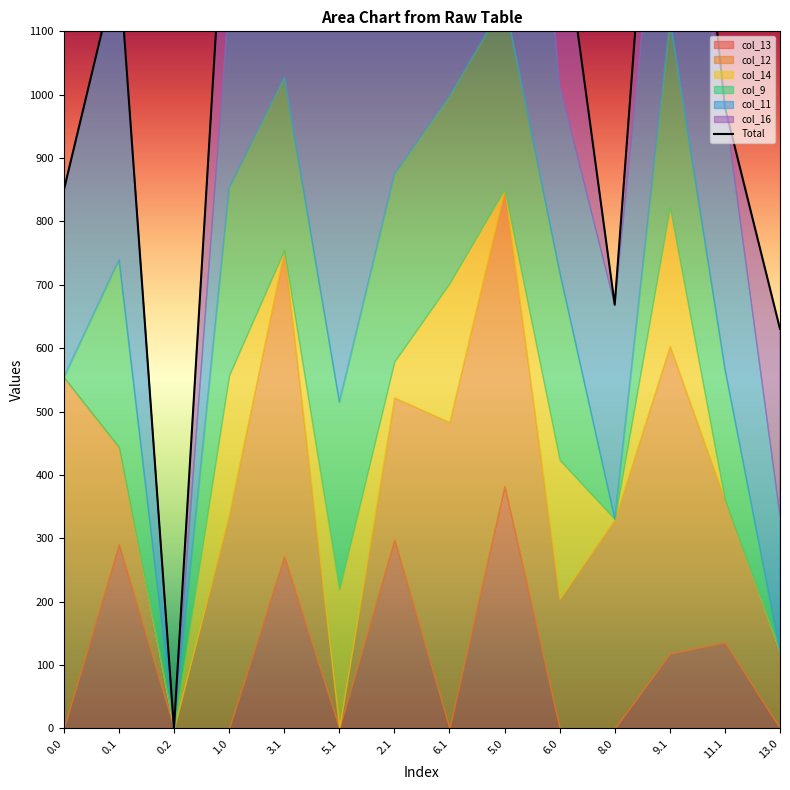

The value at 13.0 is 630.4. True or false?

True